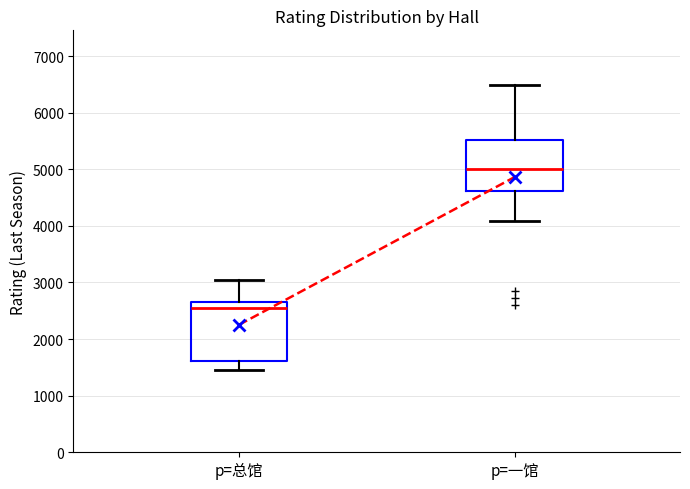

Which box's median line is the lowest?

p=总馆